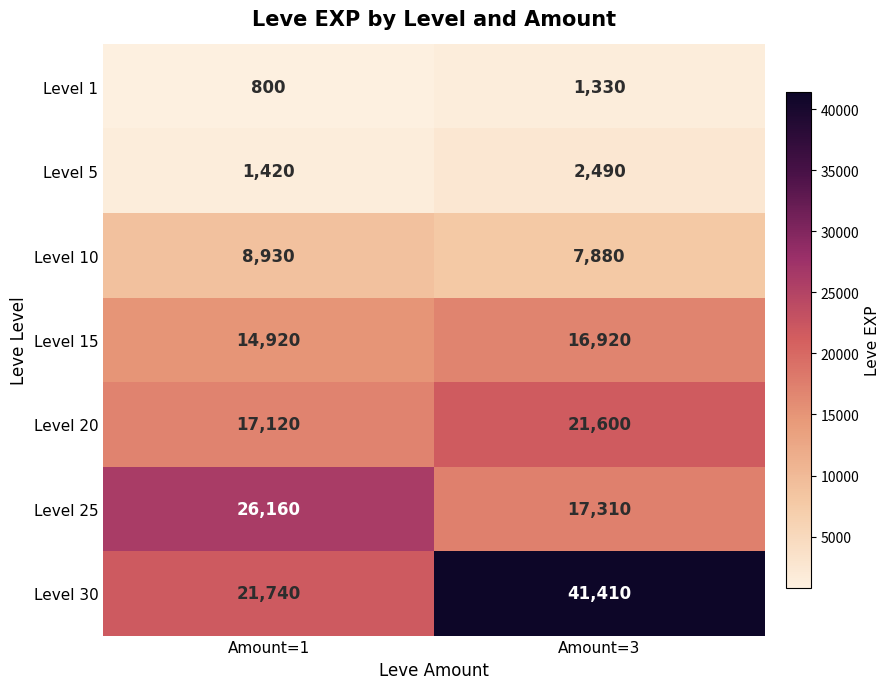

At Amount=1, list the series in order from smallest to largest.

Level 1, Level 5, Level 10, Level 15, Level 20, Level 30, Level 25